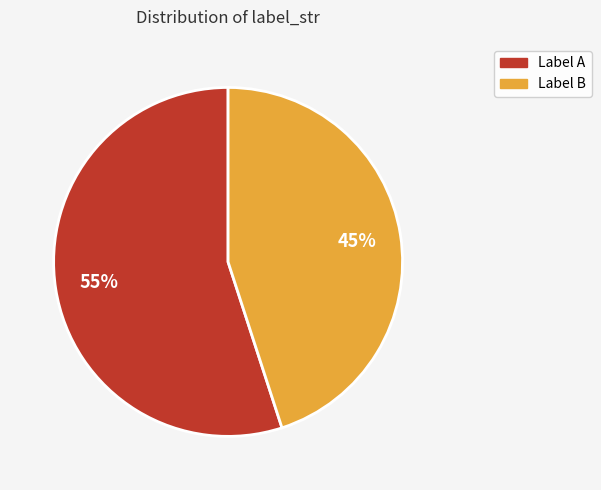

Is there any slice that represents more than half of the pie?

Yes